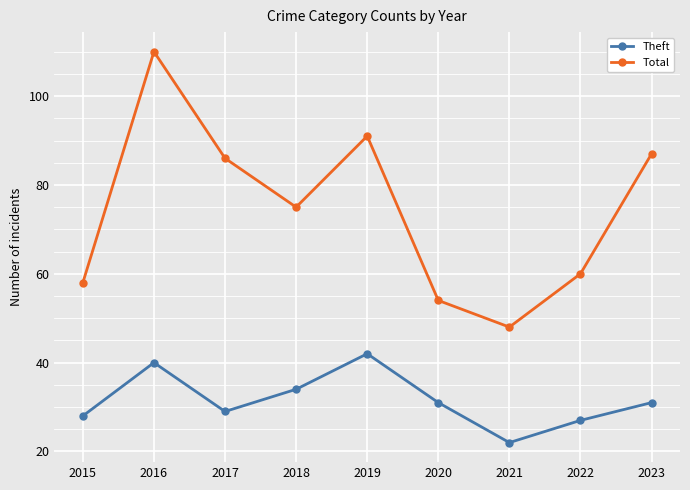

What is the difference between the maximum and minimum values in the Total series?

62